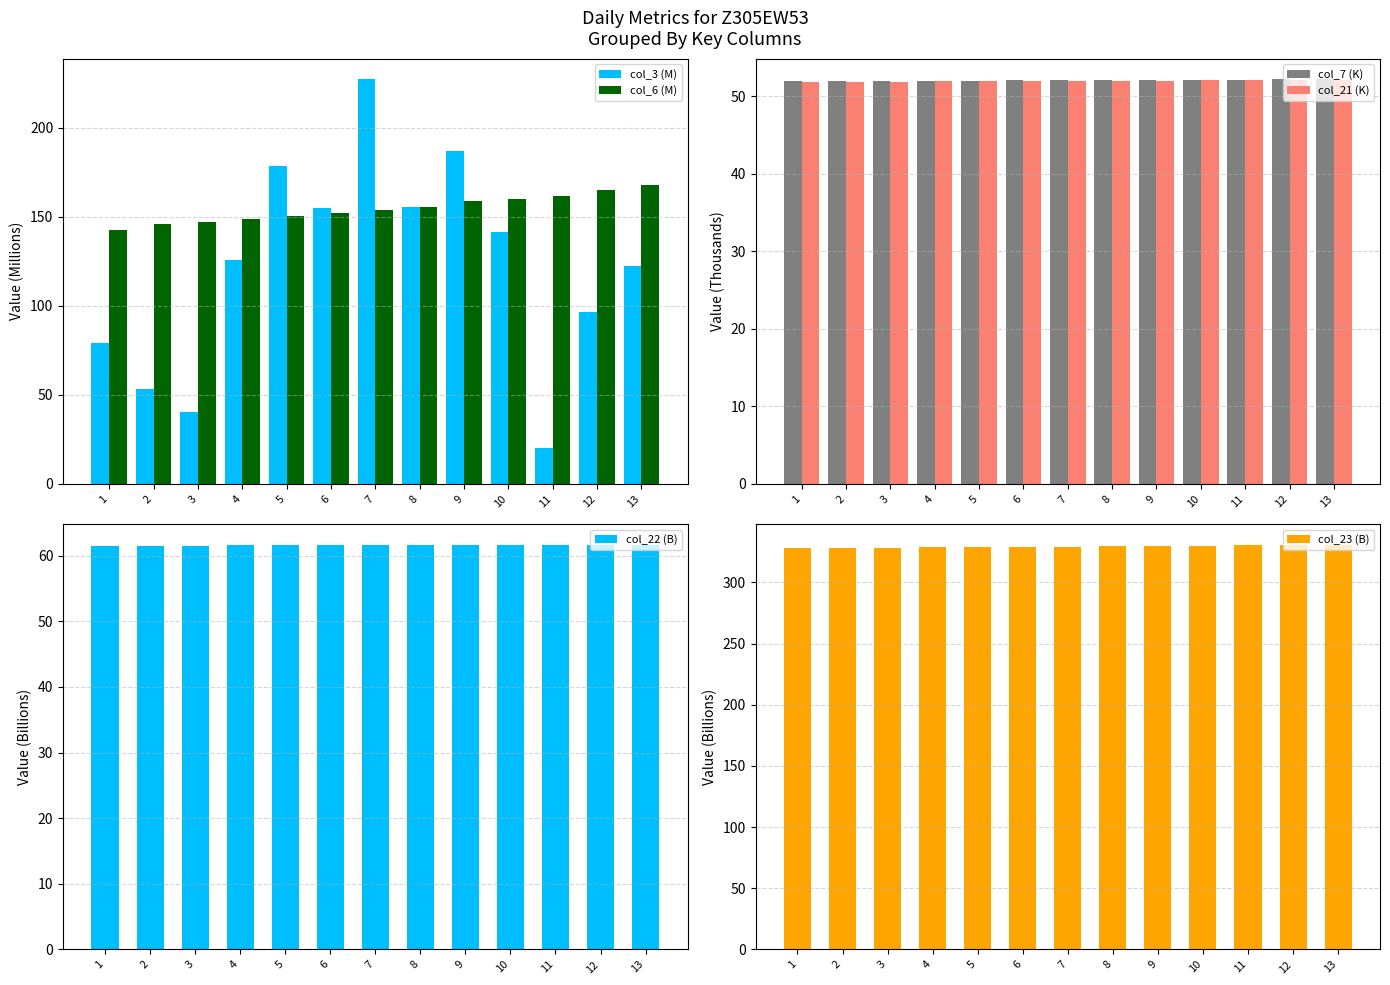

What is the highest value of the col_3 (M) series?

227.4